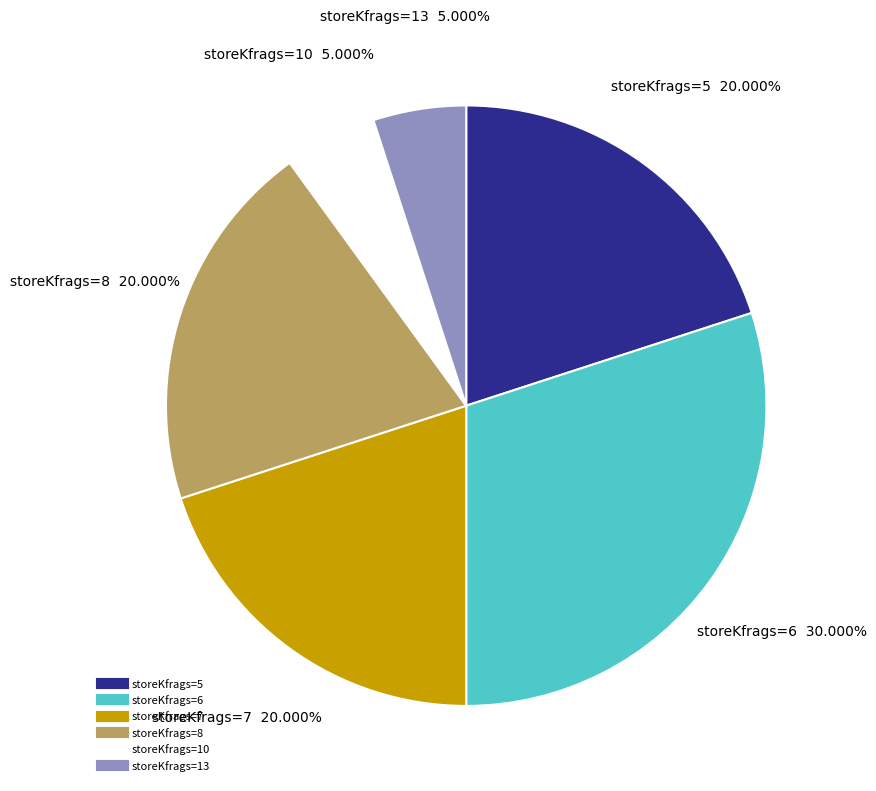

Is there a majority slice in this chart?

No